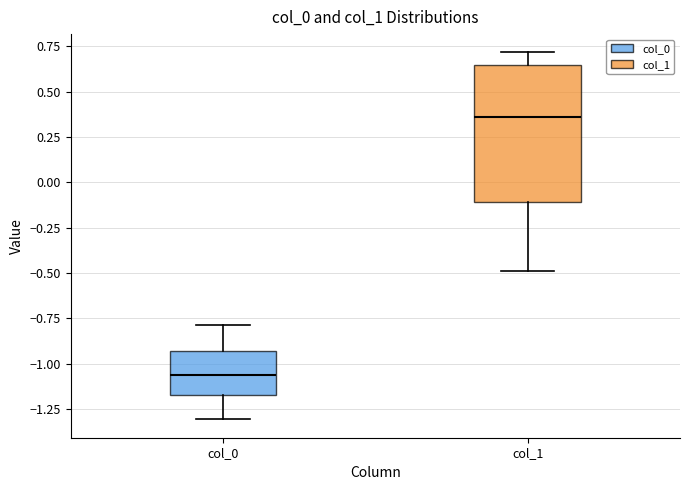

Which box's median line is the highest?

col_1